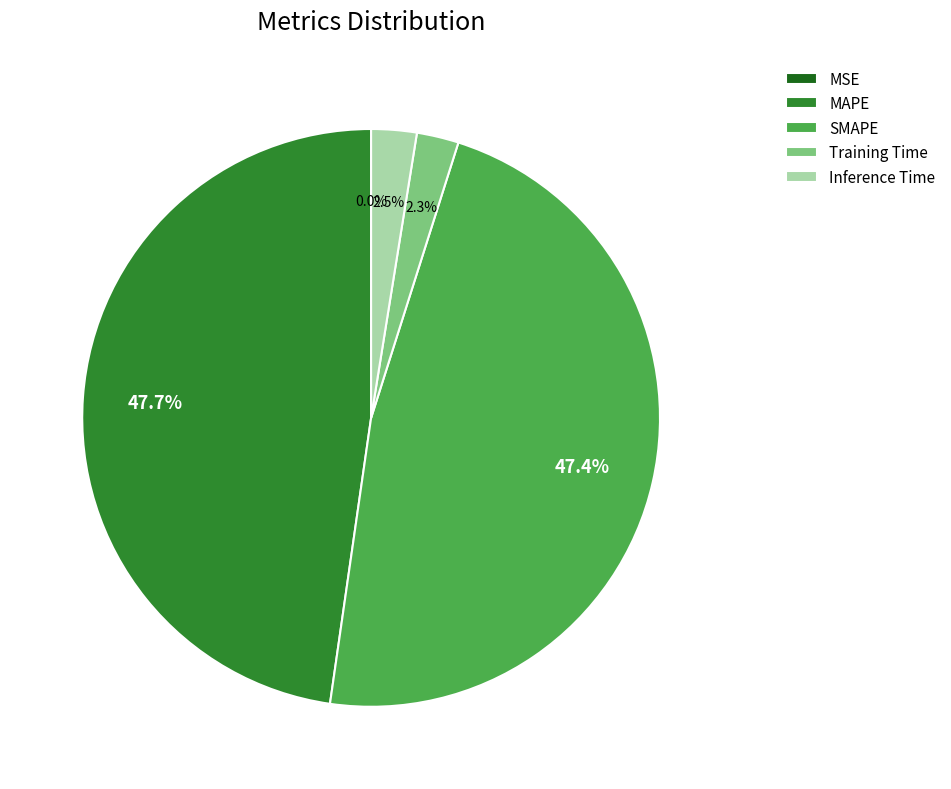

Between Training Time and MAPE, which is larger?

MAPE